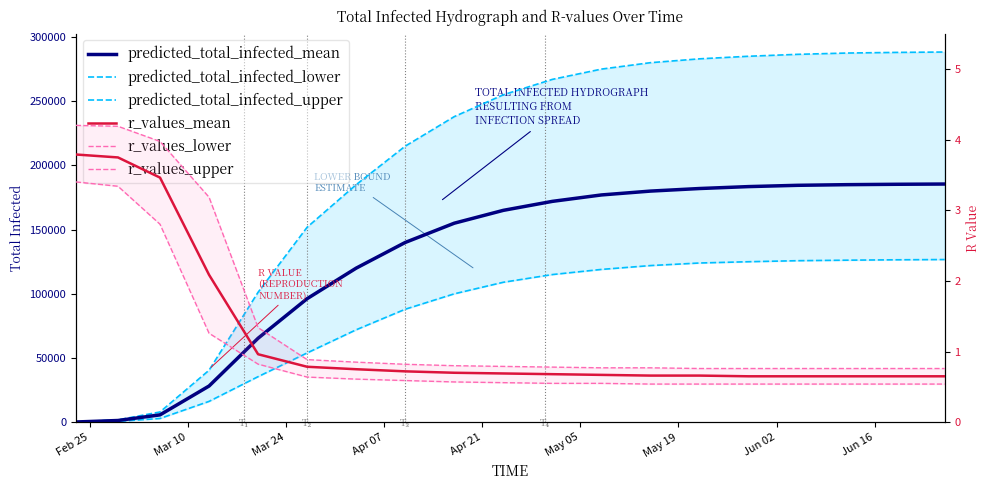

True or false: predicted_total_infected_upper and predicted_total_infected_lower intersect in this chart.

False